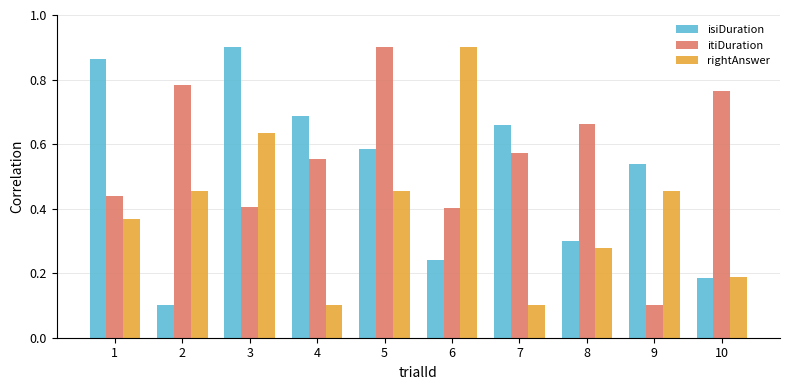

What is the sum of the rightAnswer values at 3 and 2?

1.1